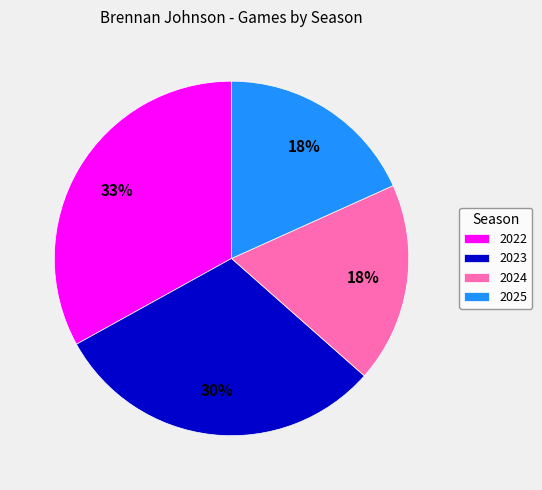

How many slices are in this pie chart?

4